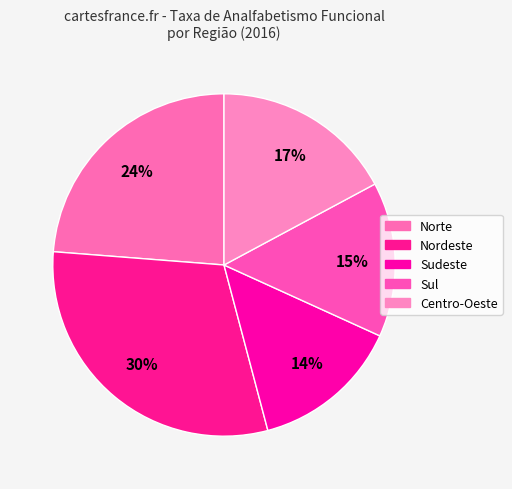

Is there any slice that represents more than half of the pie?

No